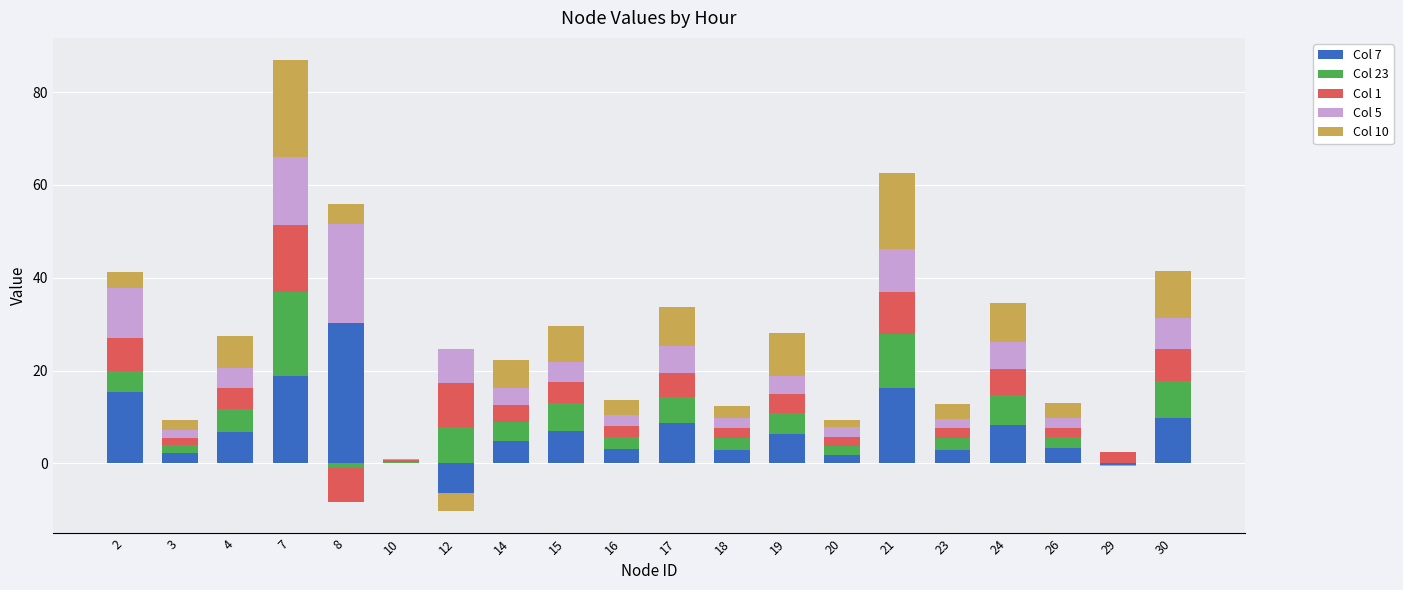

Rank the series by their maximum value, from highest to lowest.

Col 7, Col 5, Col 10, Col 23, Col 1